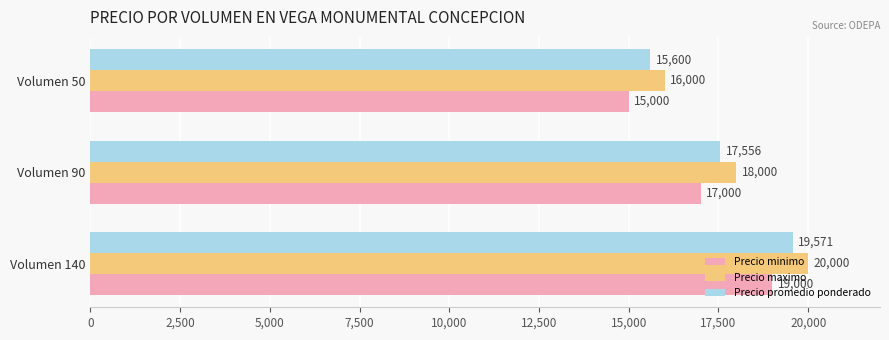

Which series has the largest total across all categories?

Precio maximo